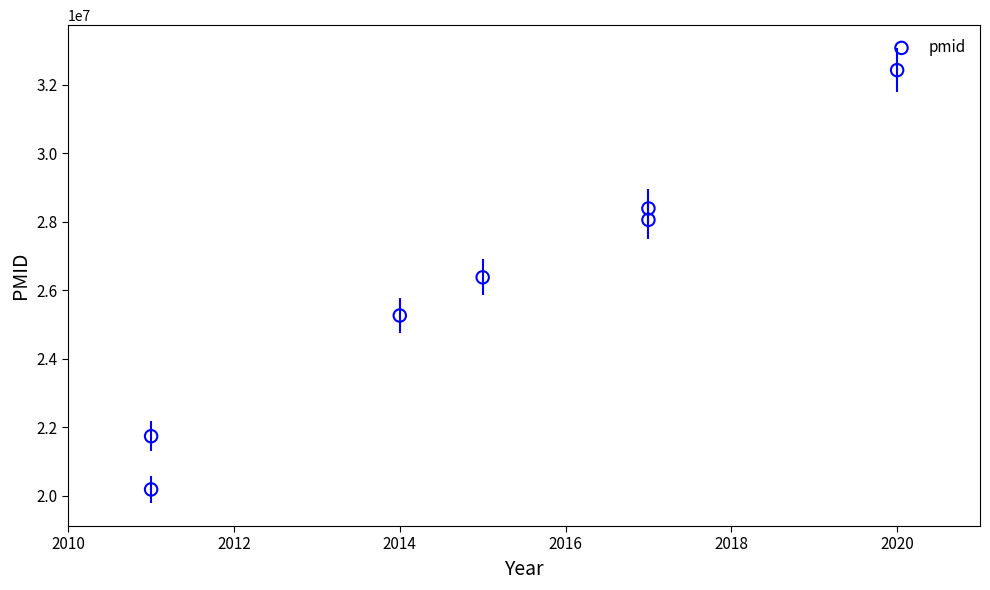

What is the range of X values (max minus min)?

9